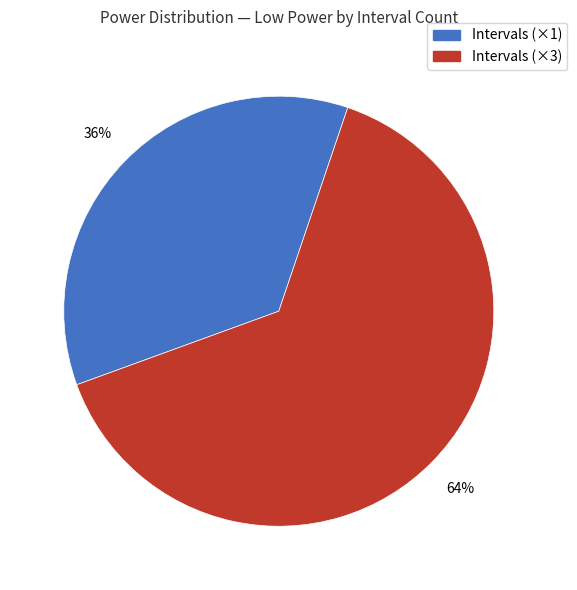

How many segments does this pie chart have?

2